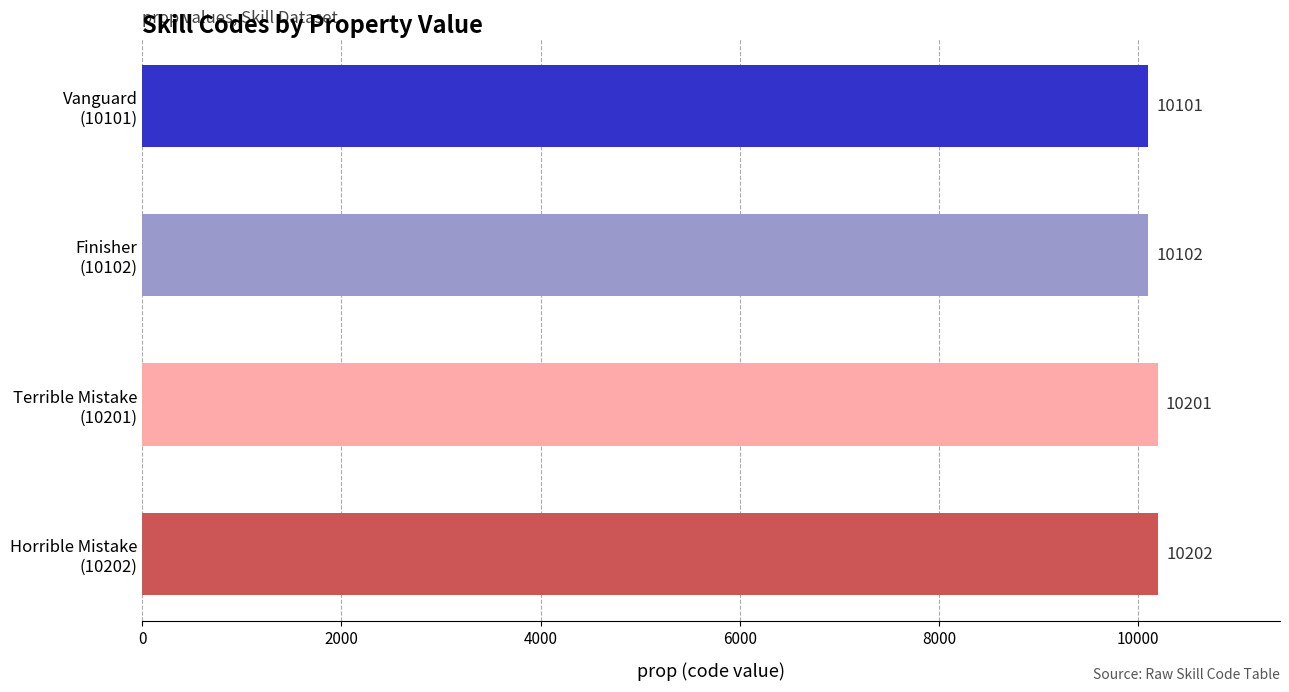

What is the minimum value shown in the chart?

10101